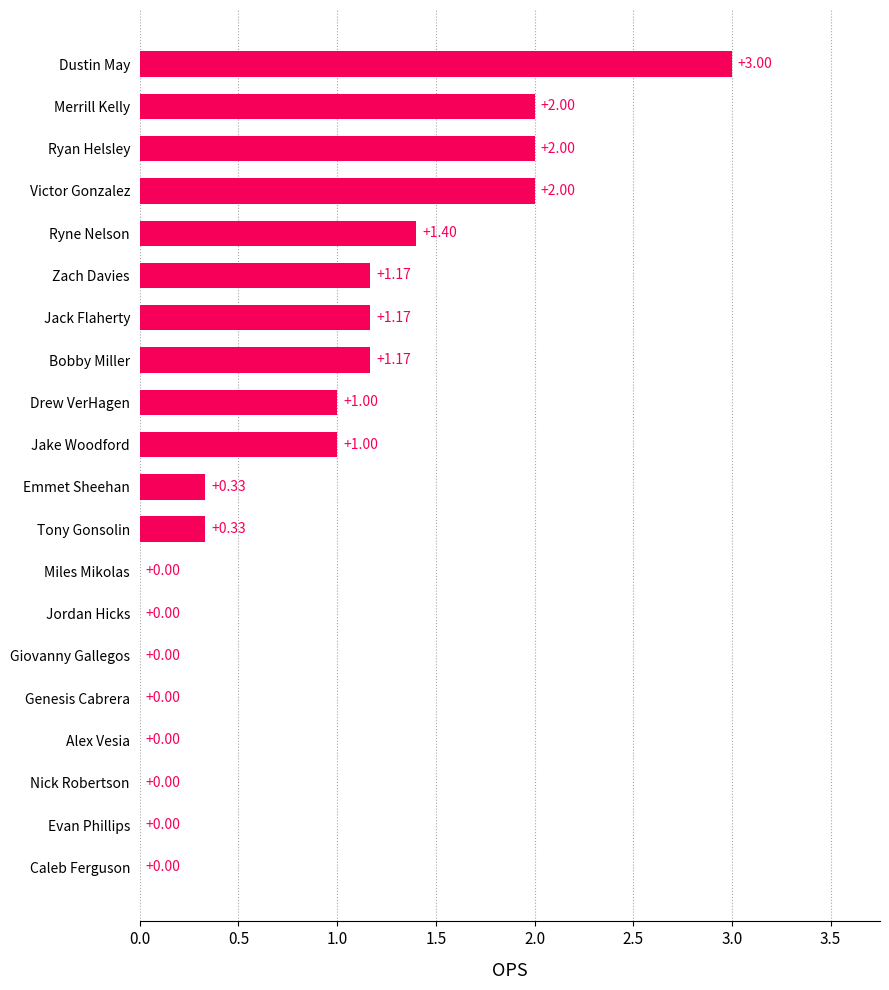

How many categories are shown in the chart?

20